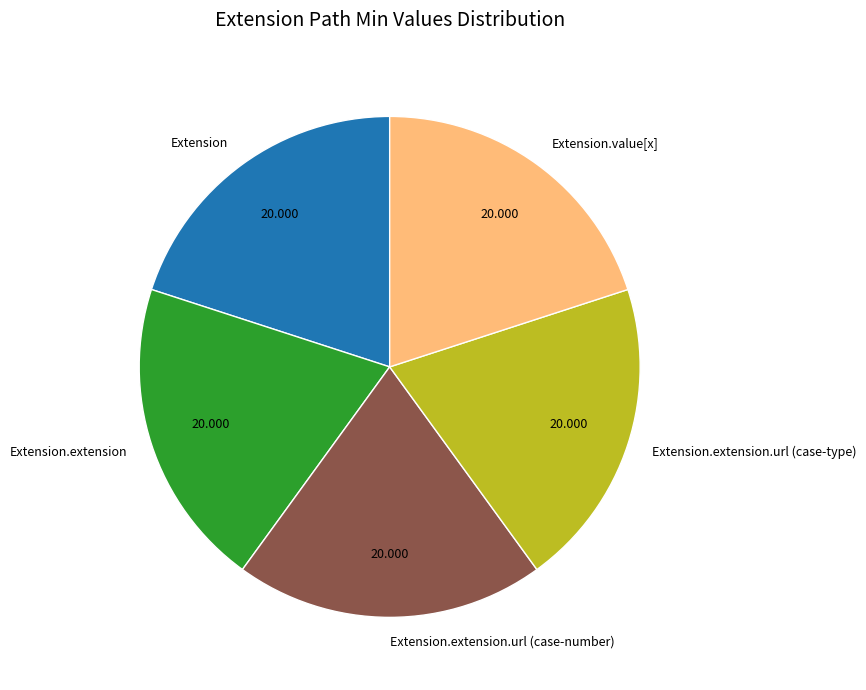

Combined, do Extension.extension.url (case-type) and Extension account for over 50%?

No